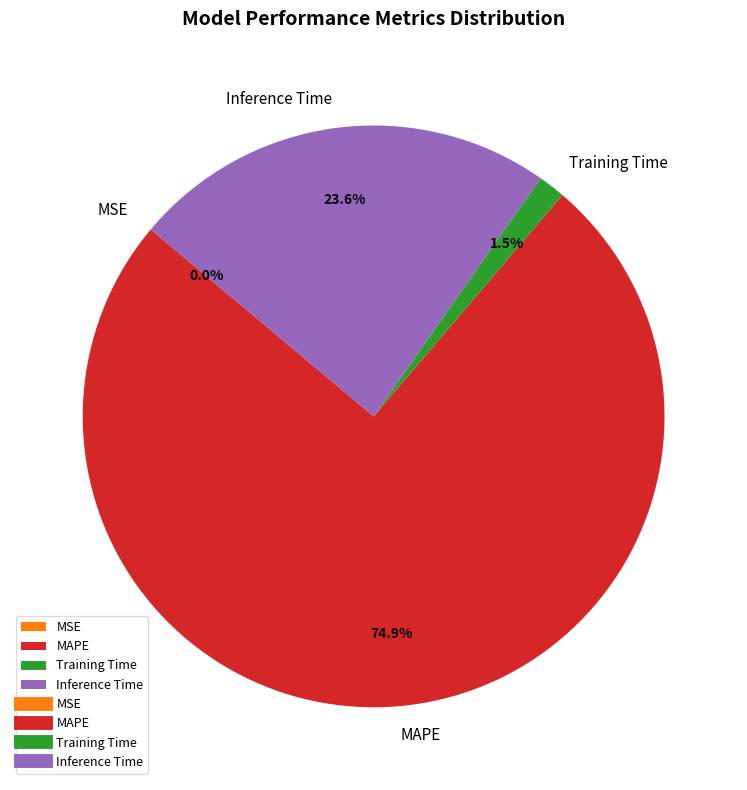

Which slice represents more than half of the pie?

MAPE